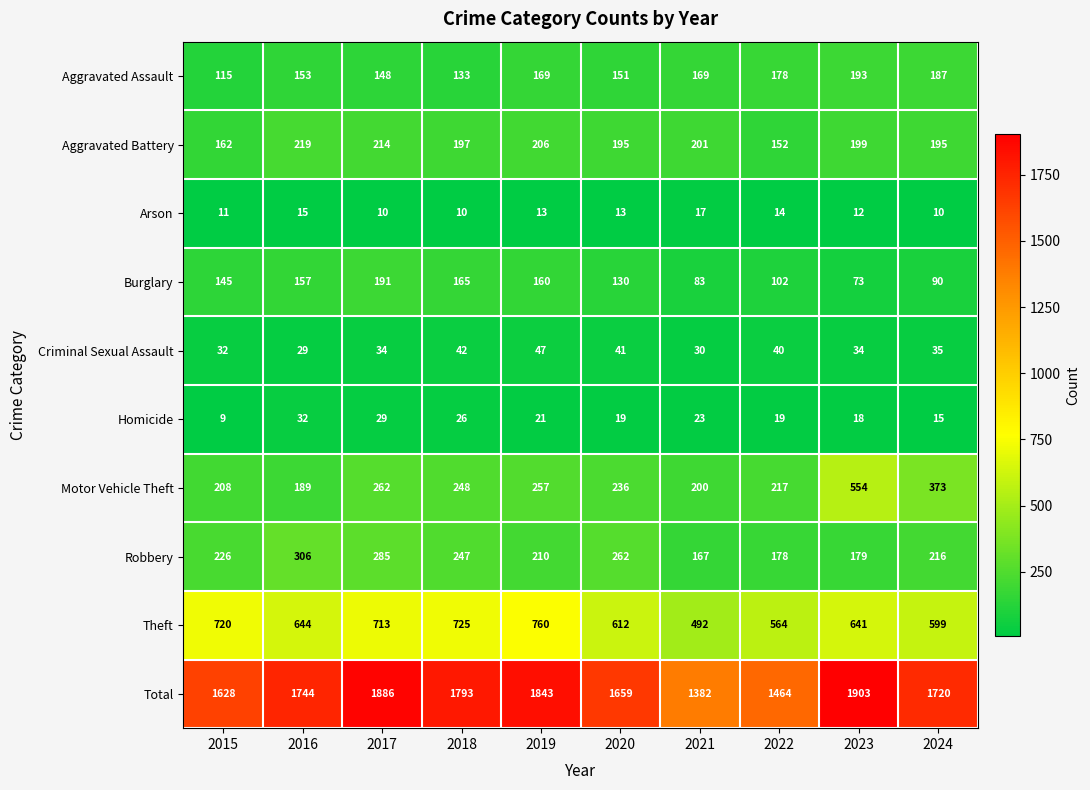

Rank the series at 2021 from highest to lowest value.

Total, Theft, Aggravated Battery, Motor Vehicle Theft, Aggravated Assault, Robbery, Burglary, Criminal Sexual Assault, Homicide, Arson